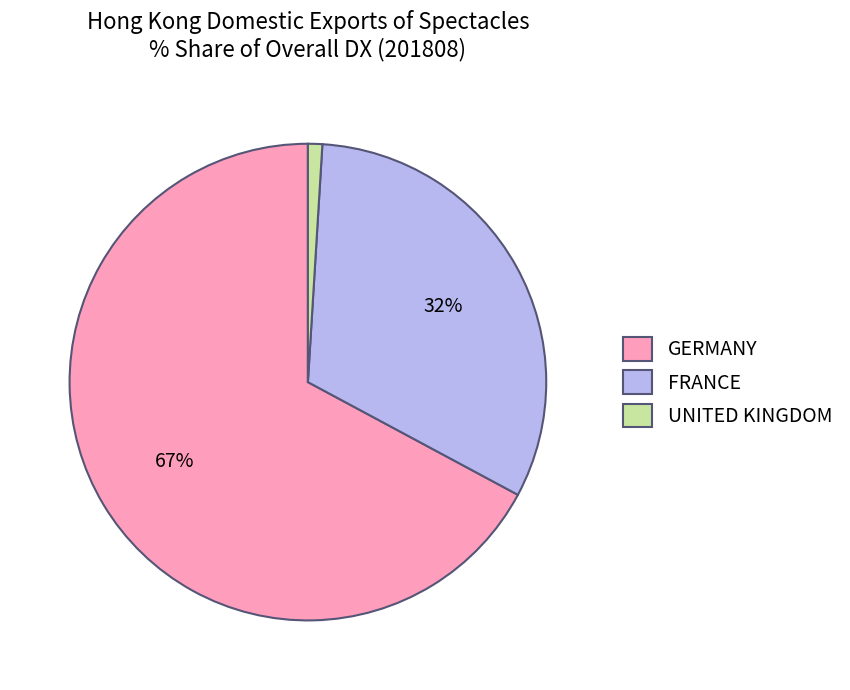

Is there any slice that represents more than half of the pie?

Yes